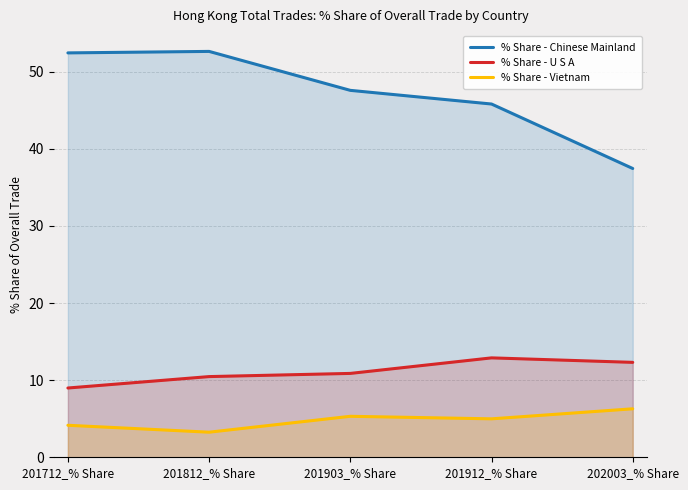

True or false: % Share - Vietnam has more than 1 interior local peaks.

False